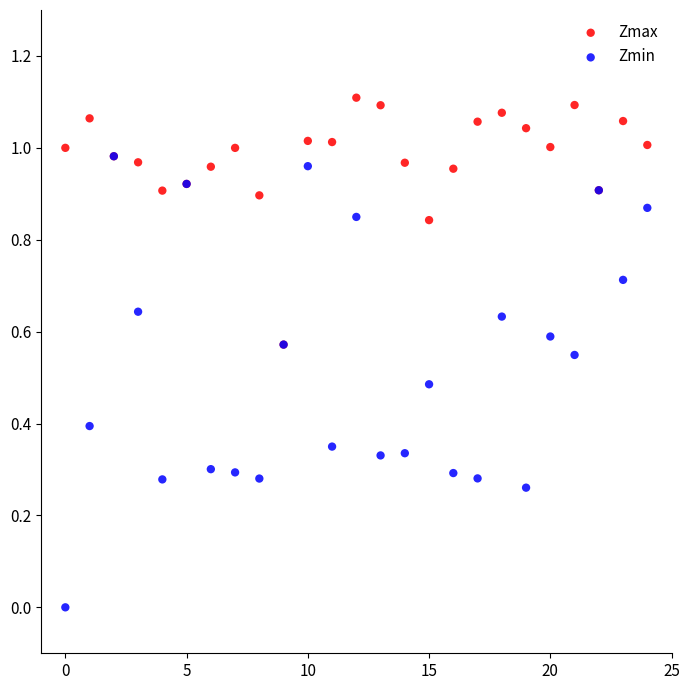

Which series contains the highest Y value?

Zmax